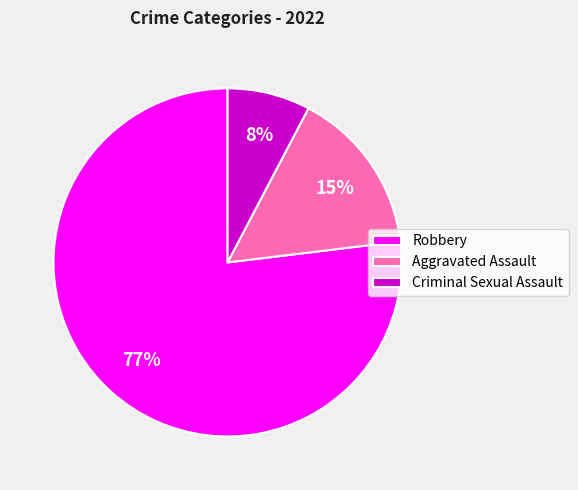

To the nearest percent, what percentage of the pie is Aggravated Assault?

15%